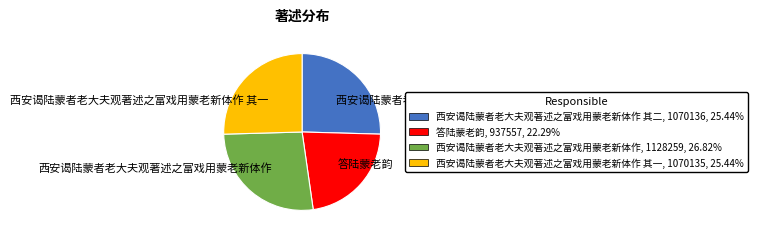

Is 西安谒陆蒙者老大夫观著述之富戏用蒙老新体作 其一 the majority of the pie?

No